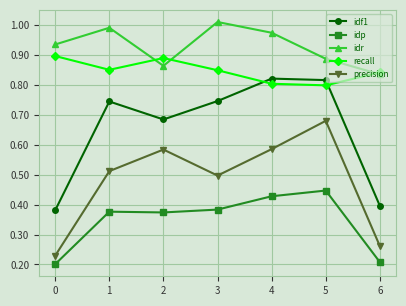

Is it true that idp equals 0.2 at 0?

True